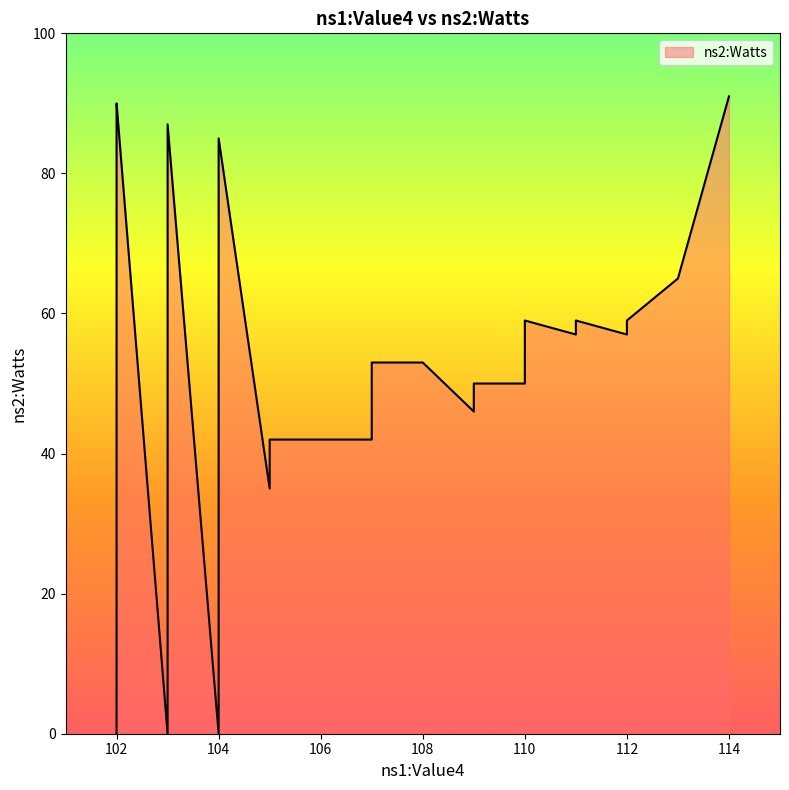

What is the label of the 25th point from the right?

103